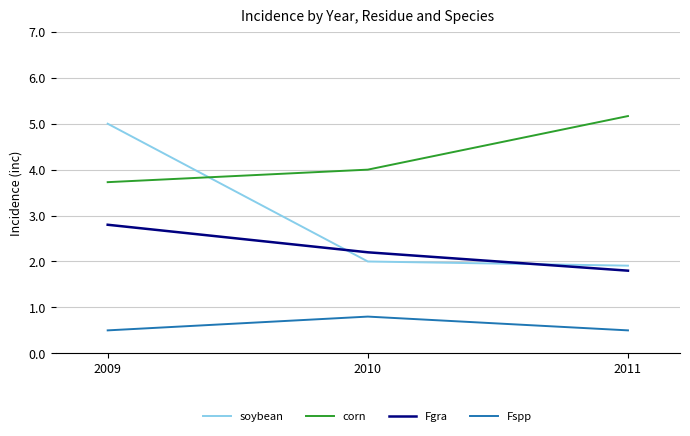

The soybean series shows 0.4 at 2010. True or false?

False